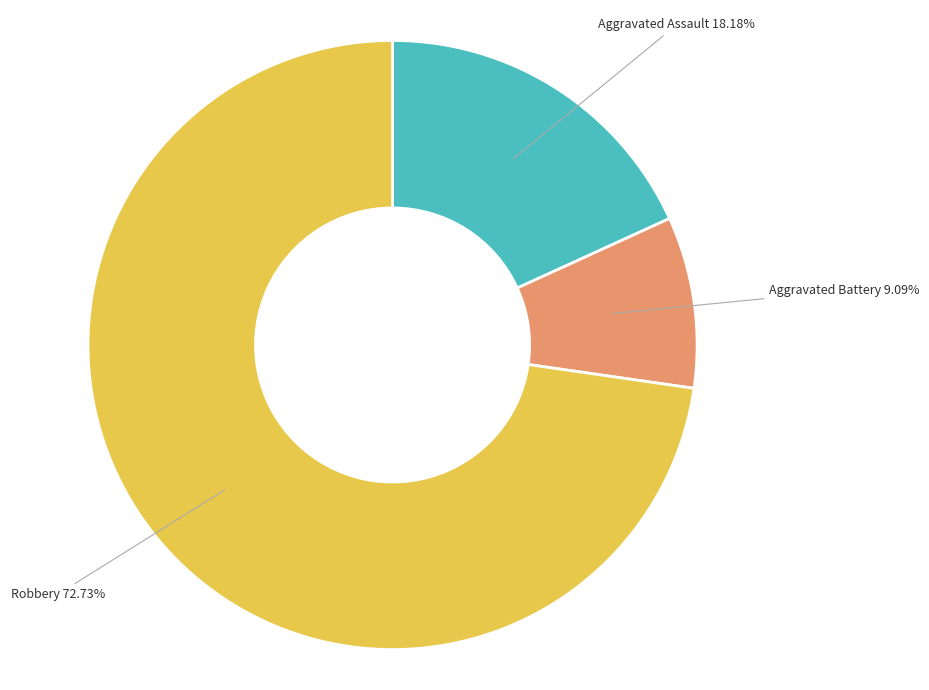

Is there a majority slice in this chart?

Yes